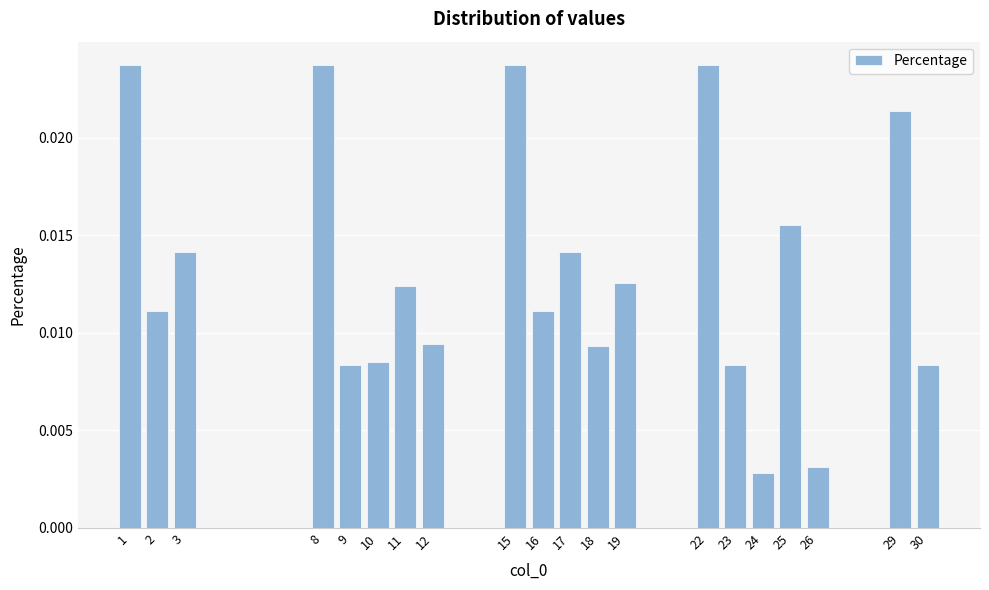

Between 16 and 19, which is larger?

19